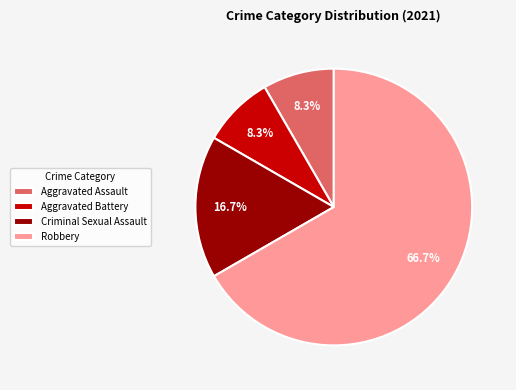

Approximately how many times larger is the value at Aggravated Battery compared to Criminal Sexual Assault?

0.5